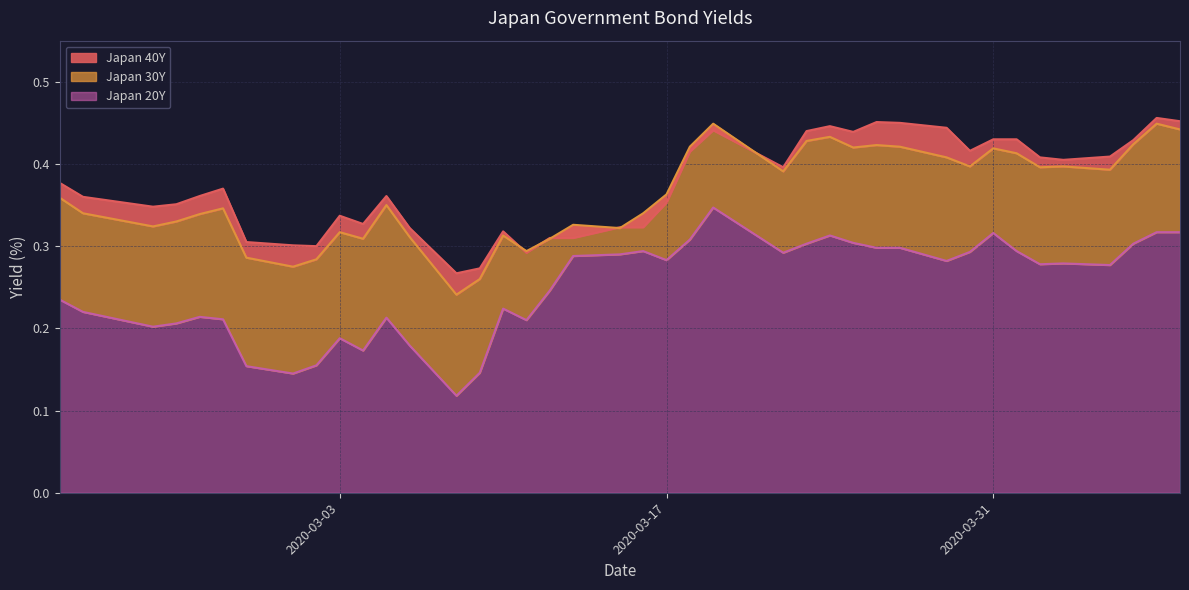

What is the label of the 1st point from the right?

2020-04-08